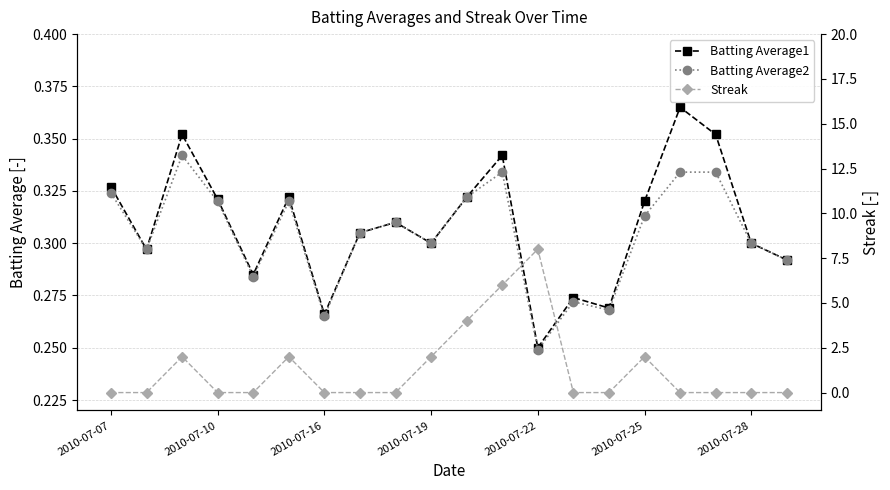

What value does the Batting Average2 series have at 2010-07-07?

0.3